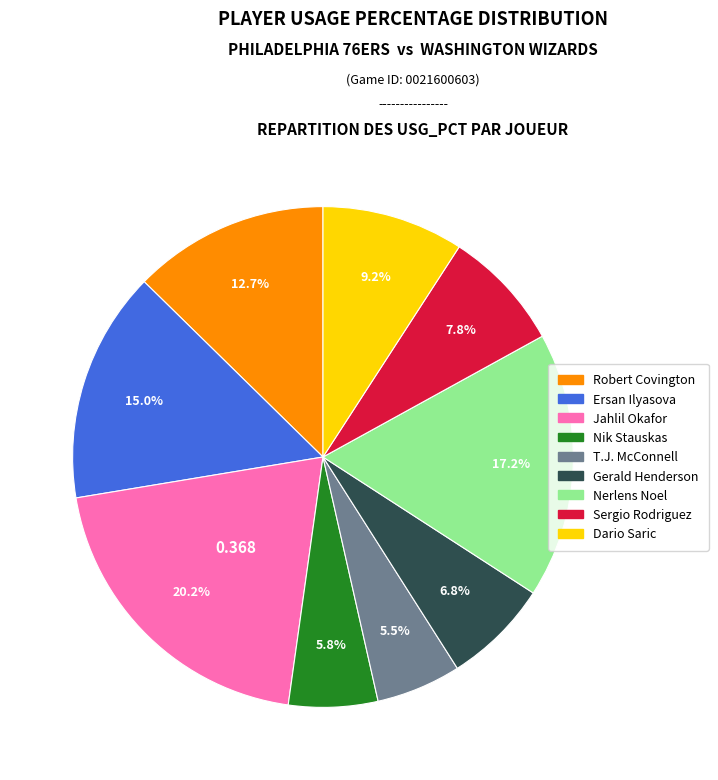

Does any single category account for the majority?

No